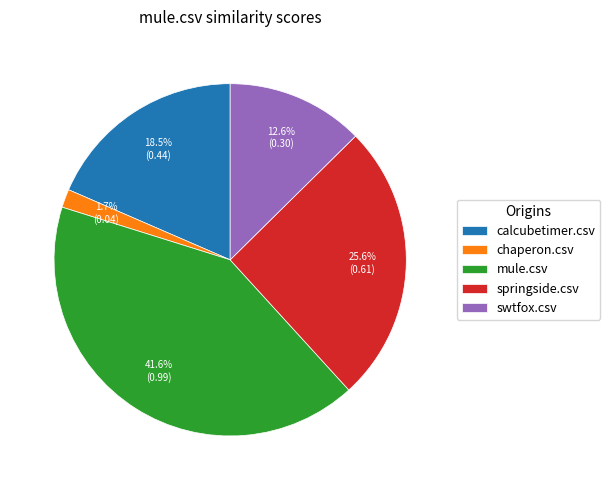

True or false: swtfox.csv accounts for 13% of the total.

True